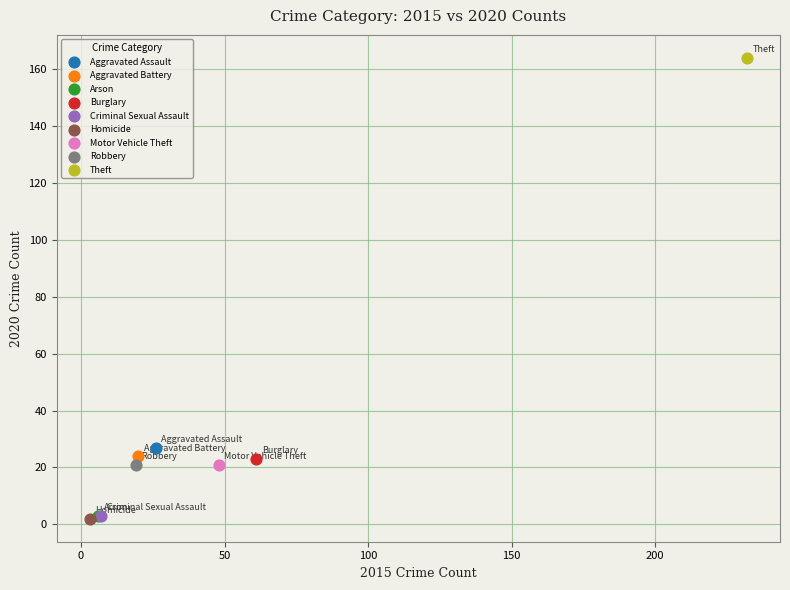

What are all the series names shown in the legend?

Aggravated Assault, Aggravated Battery, Arson, Burglary, Criminal Sexual Assault, Homicide, Motor Vehicle Theft, Robbery, Theft